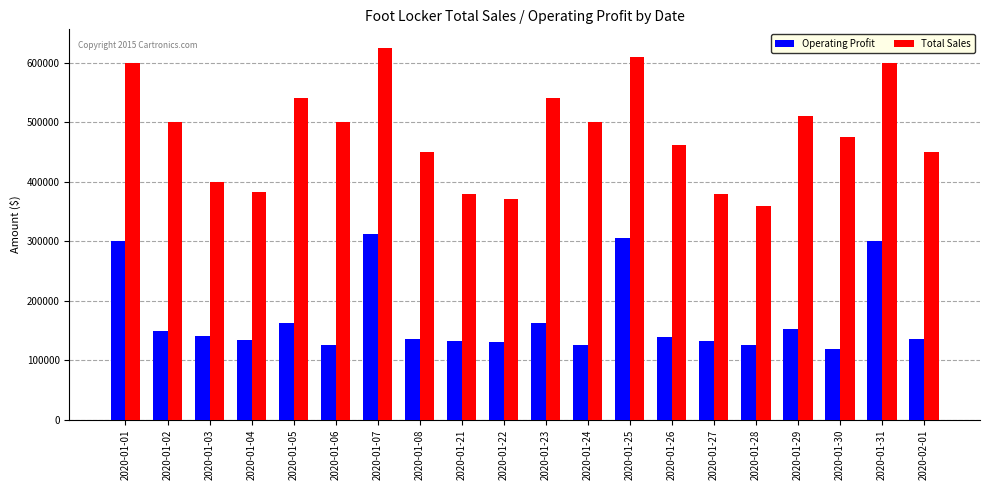

Is the value of Operating Profit at 2020-01-26 greater than the value of Total Sales at 2020-01-30?

No